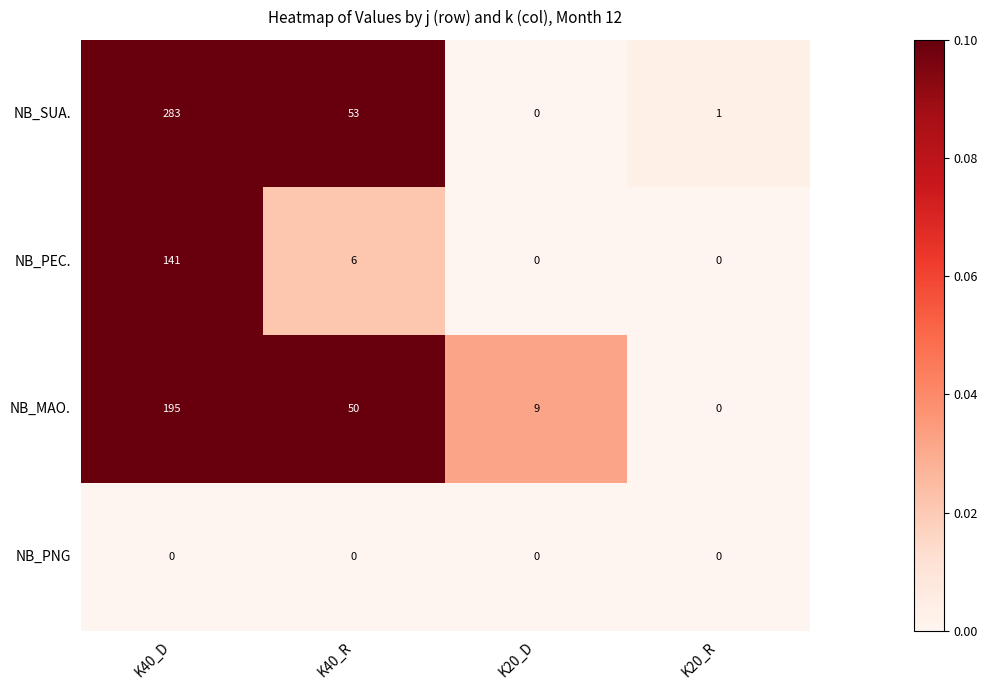

Which series changed the most between K20_D and K20_R?

NB_MAO.